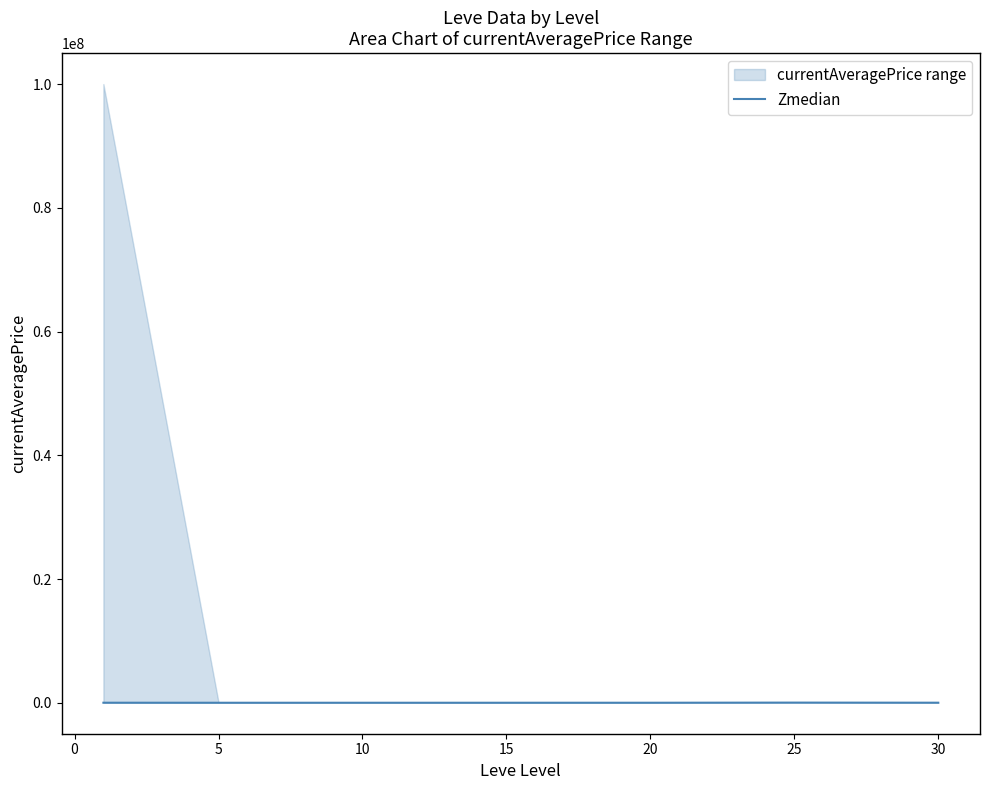

Does the chart have visible grid lines?

No